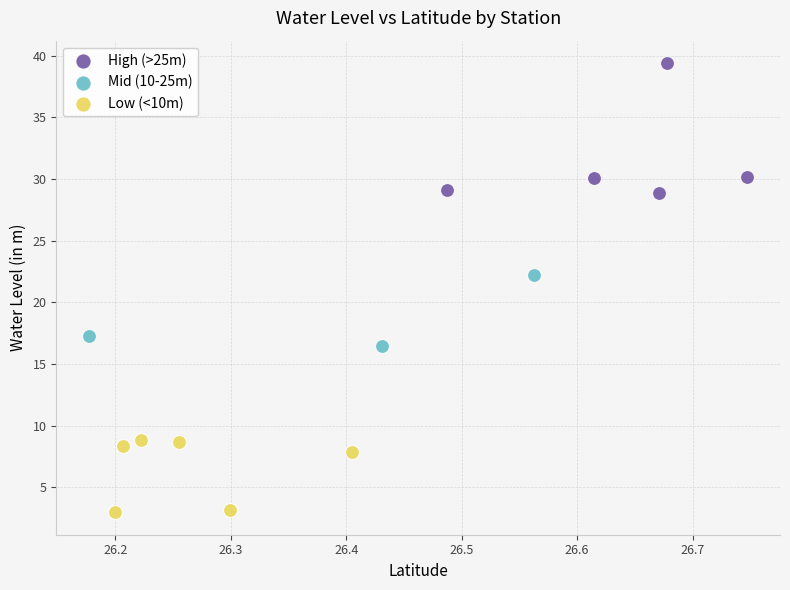

Which series has the widest spread of Y values?

High (>25m)